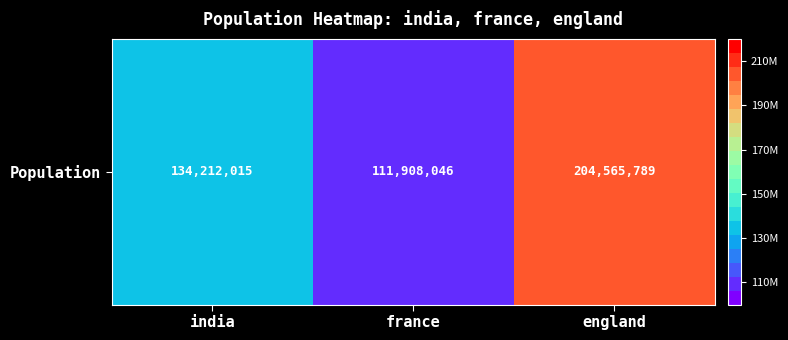

Reading left to right, extract all data points from this chart.

134212015	111908046	204565789